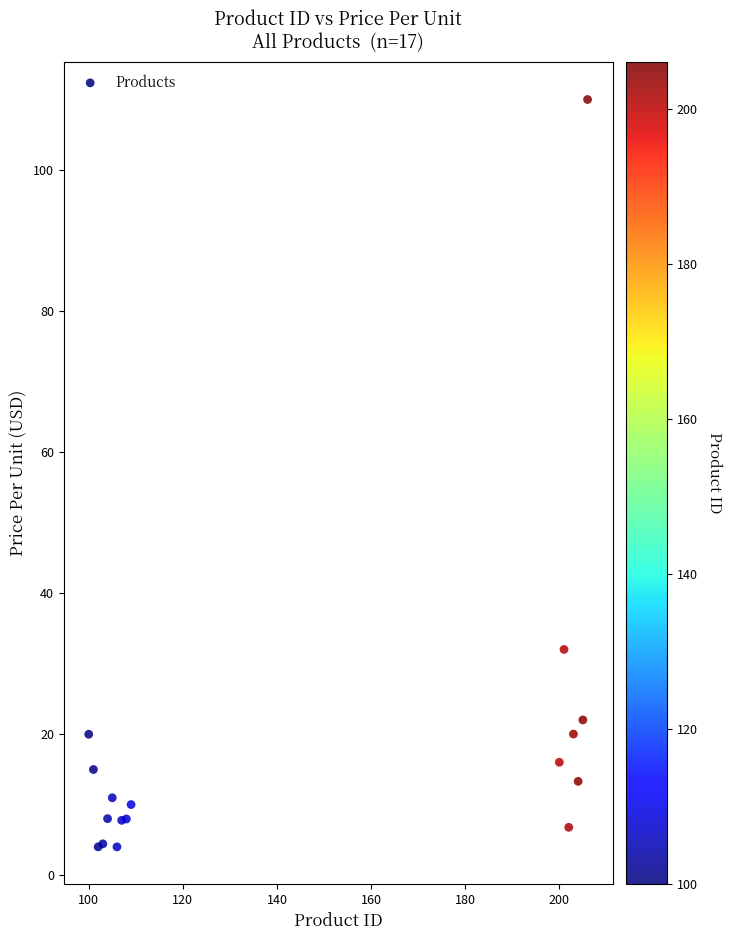

What Y value in the scatter plot is closest to 56?

32.0